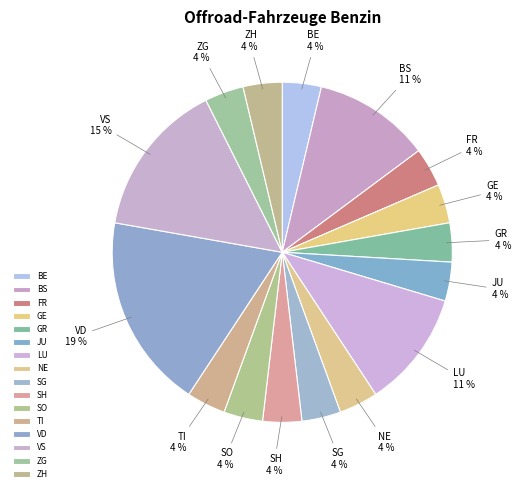

Combined, do NE and FR account for over 50%?

No